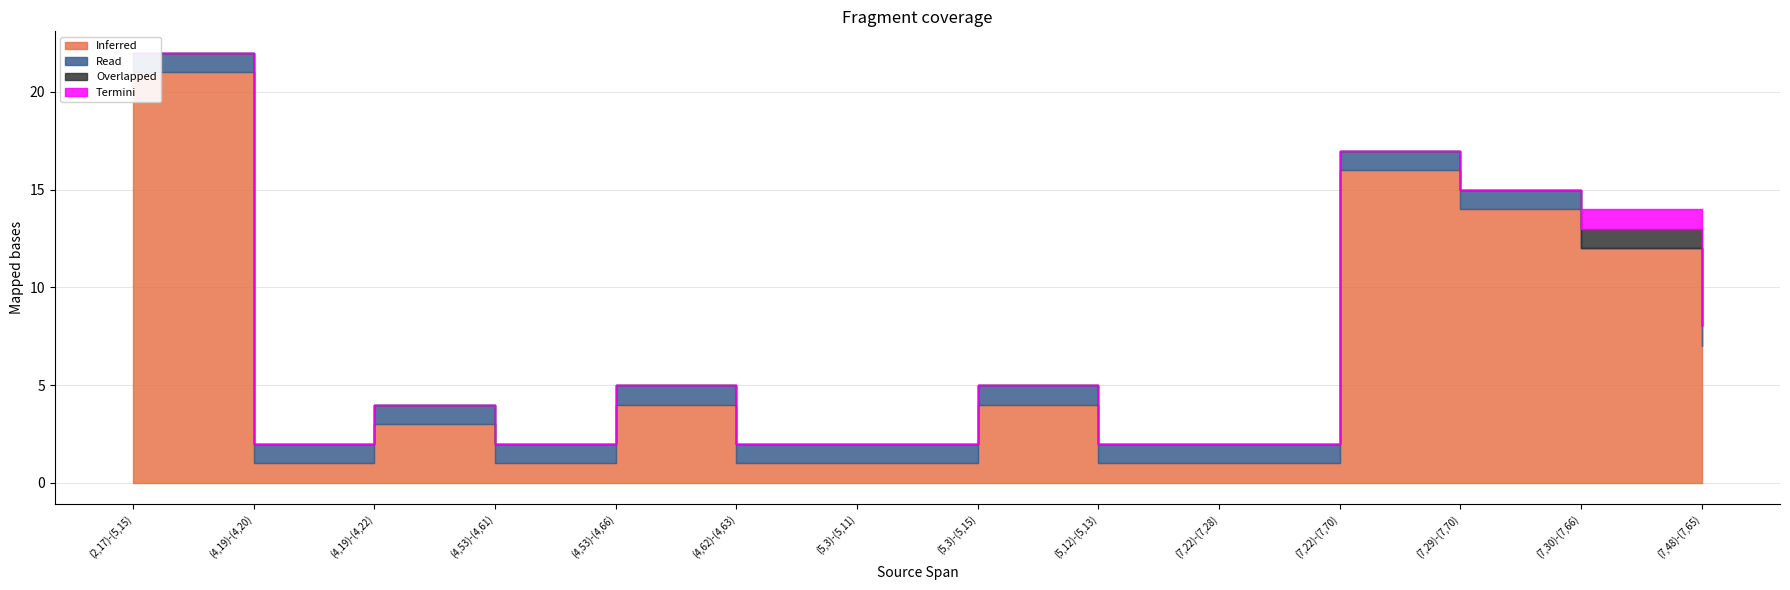

How many lines are shown in the chart?

4